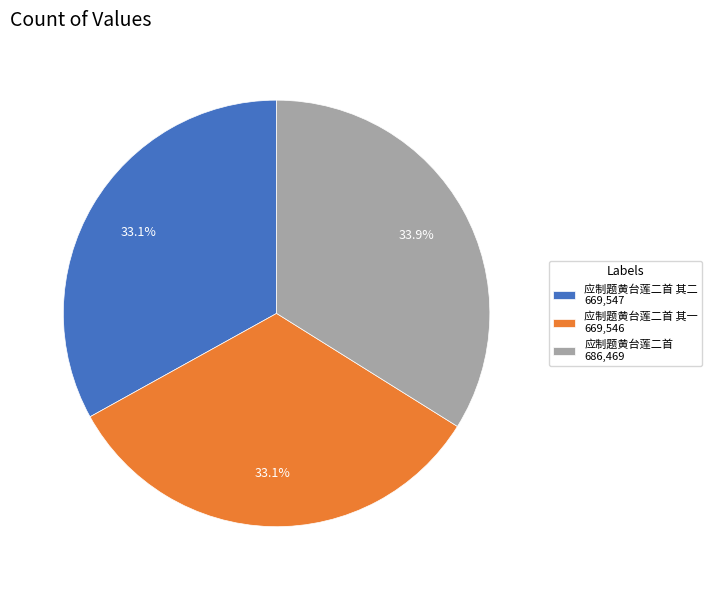

Which has a higher value, 应制题黄台莲二首 其一 669,546 or 应制题黄台莲二首 686,469?

应制题黄台莲二首 686,469